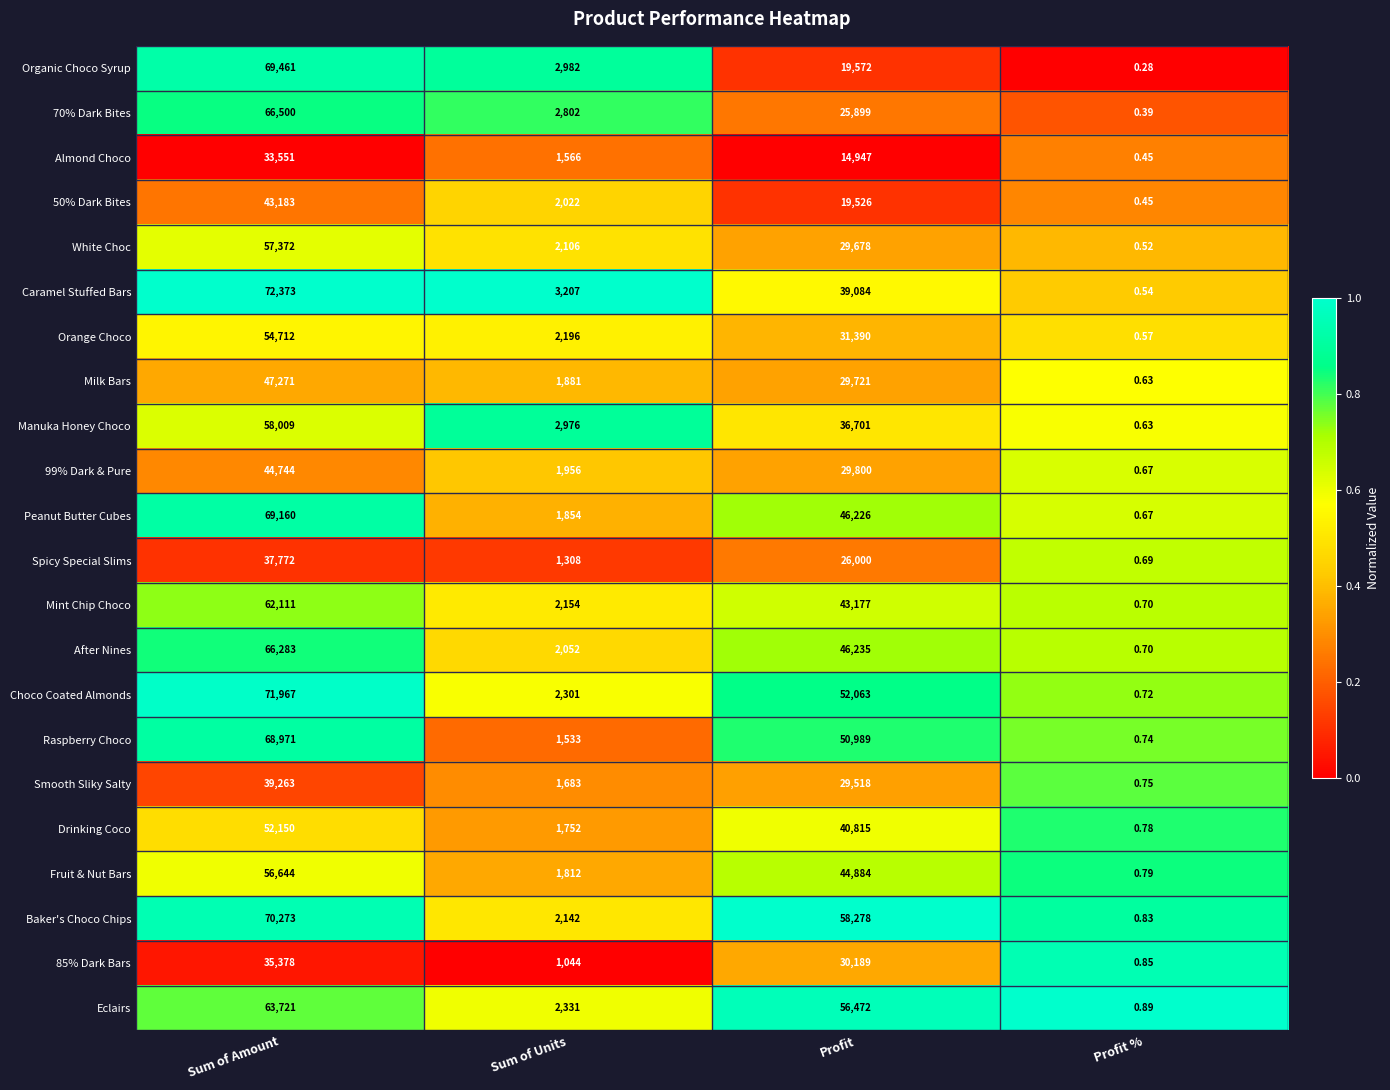

Which series has the widest spread of values?

Caramel Stuffed Bars